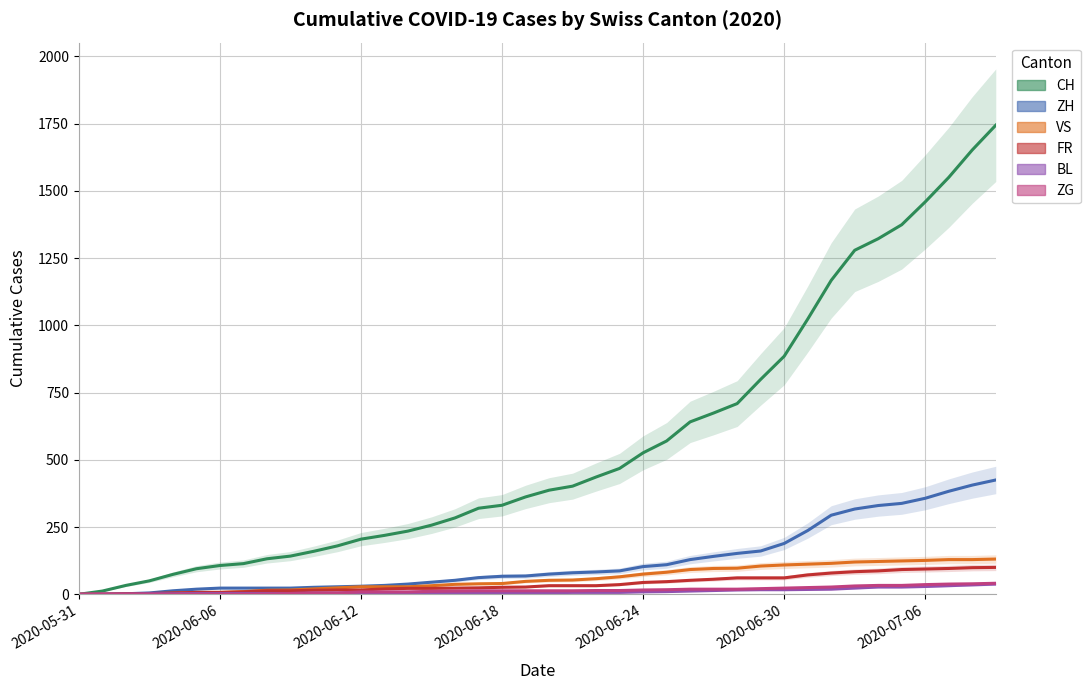

True or false: ZH has a value of 340 at 31.

False